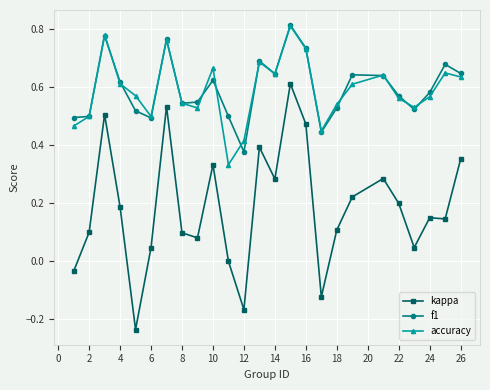

True or false: kappa and f1 cross at least once.

False